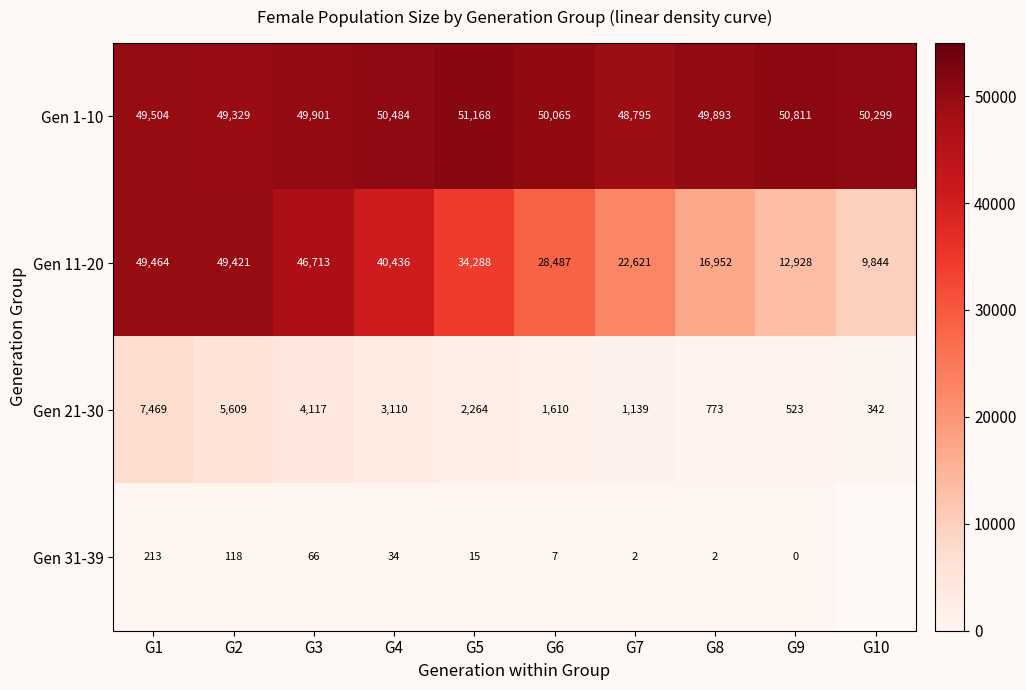

Rank the series at G6 from highest to lowest value.

Gen 1-10, Gen 11-20, Gen 21-30, Gen 31-39